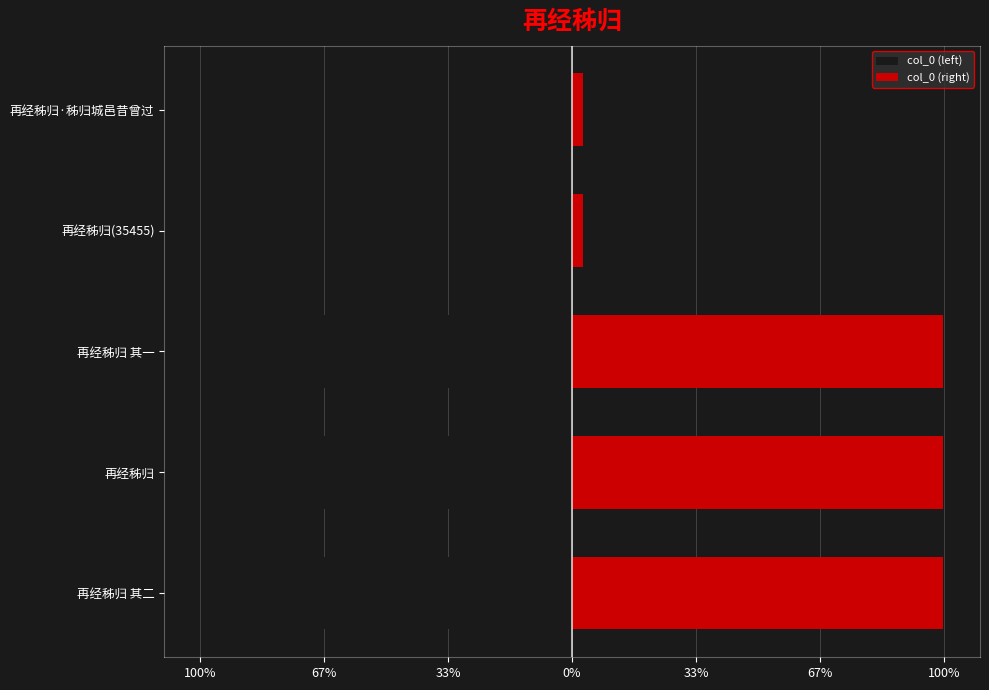

Reading right to left, list all the values displayed in this chart.

col_0 (left): -17728.0	-17727.5	-598289.0	-598305.5	-598289.5
col_0 (right): 17728.0	17727.5	598289.0	598305.5	598289.5